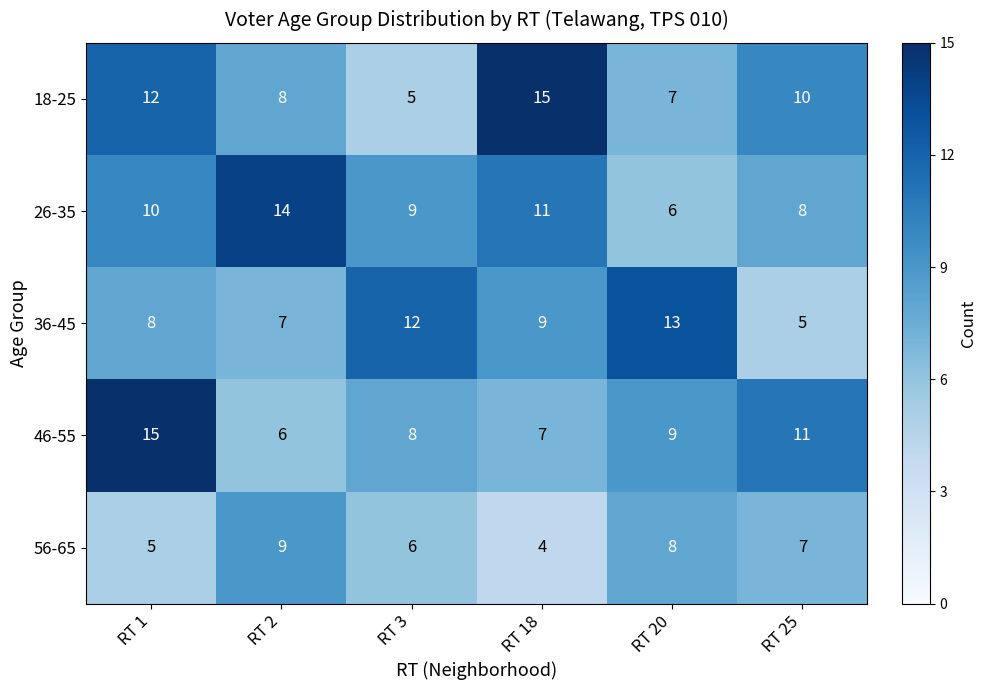

Reading left to right, transcribe all the data shown in this chart.

18-25: RT 1=12	RT 2=8	RT 3=5	RT 18=15	RT 20=7	RT 25=10
26-35: RT 1=10	RT 2=14	RT 3=9	RT 18=11	RT 20=6	RT 25=8
36-45: RT 1=8	RT 2=7	RT 3=12	RT 18=9	RT 20=13	RT 25=5
46-55: RT 1=15	RT 2=6	RT 3=8	RT 18=7	RT 20=9	RT 25=11
56-65: RT 1=5	RT 2=9	RT 3=6	RT 18=4	RT 20=8	RT 25=7